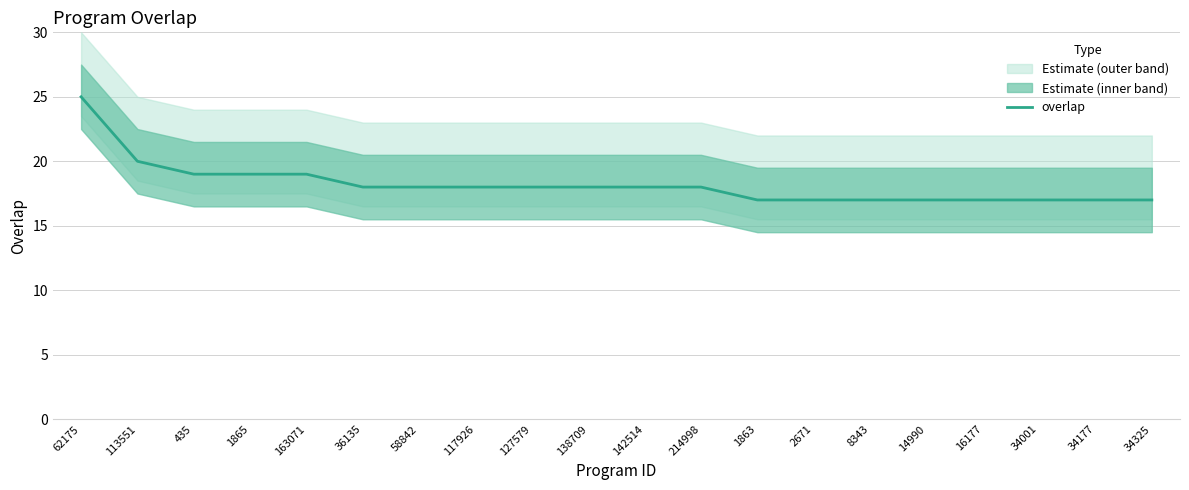

How many lines are shown in the chart?

1